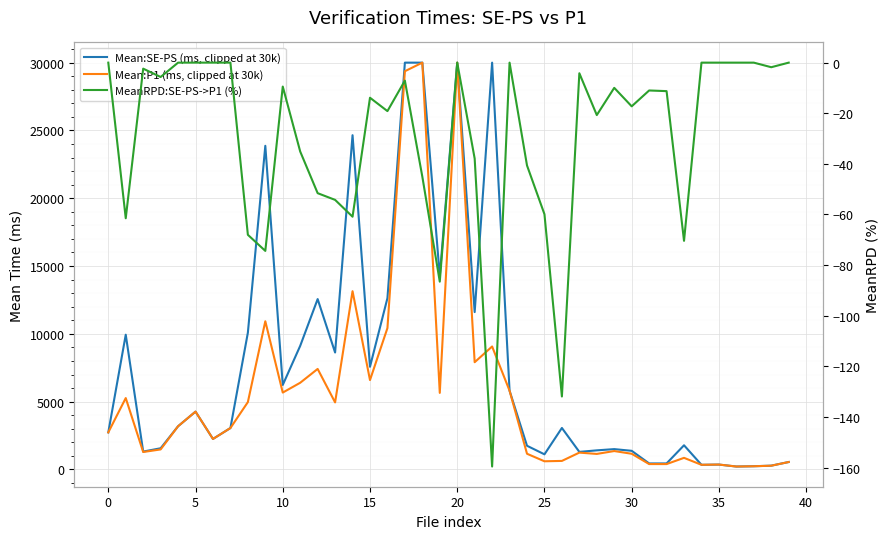

True or false: Mean:SE-PS (ms, clipped at 30k) and Mean:P1 (ms, clipped at 30k) cross at least once.

False